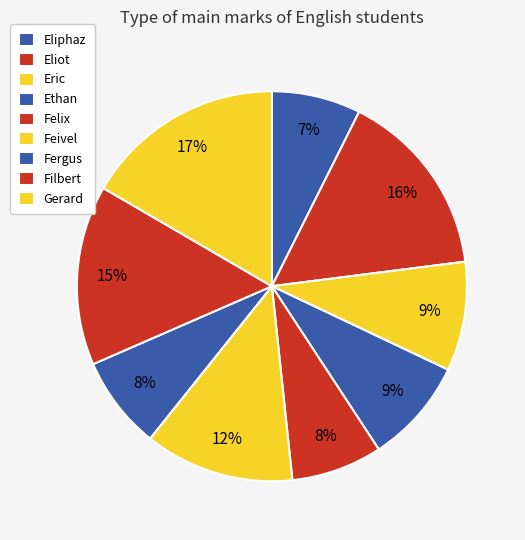

To the nearest percent, what is the combined percentage of Feivel and Fergus?

20%